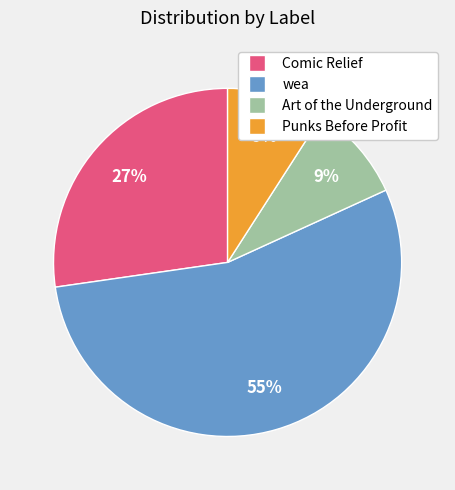

Does any single category account for the majority?

Yes